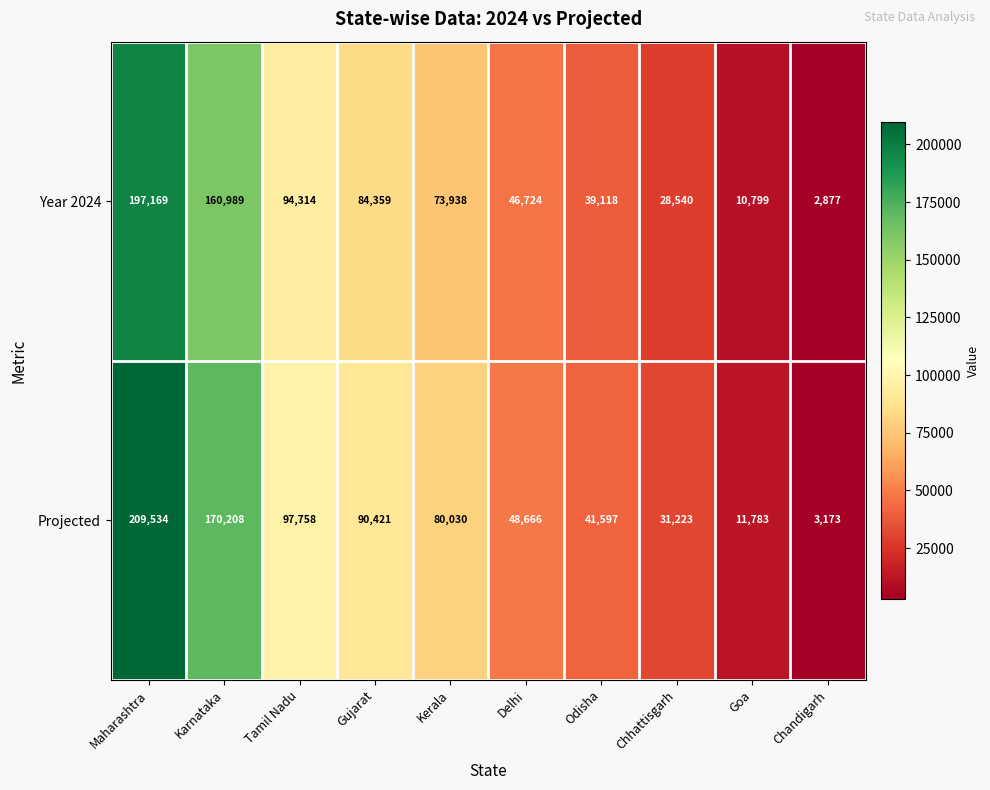

Reading left to right, extract all data points from this chart.

Year 2024: Maharashtra=197169	Karnataka=160989	Tamil Nadu=94314	Gujarat=84359	Kerala=73938	Delhi=46724	Odisha=39118	Chhattisgarh=28540	Goa=10799	Chandigarh=2877
Projected: Maharashtra=209534	Karnataka=170208	Tamil Nadu=97758	Gujarat=90421	Kerala=80030	Delhi=48666	Odisha=41597	Chhattisgarh=31223	Goa=11783	Chandigarh=3173